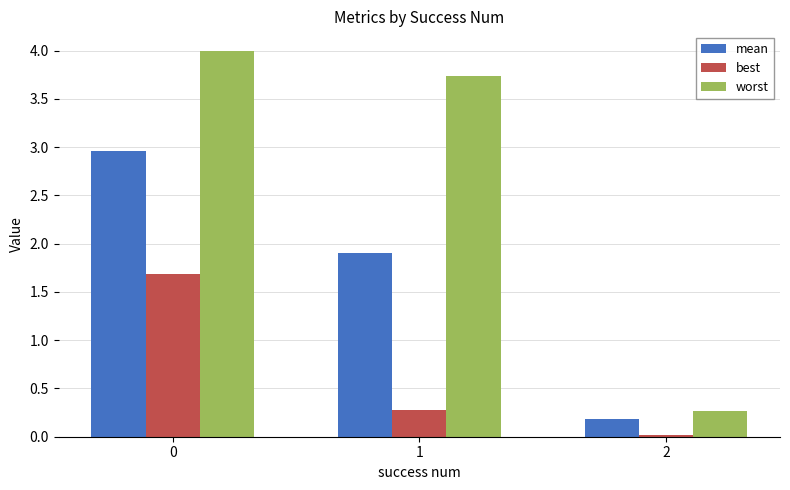

Which series has the largest total across all categories?

worst